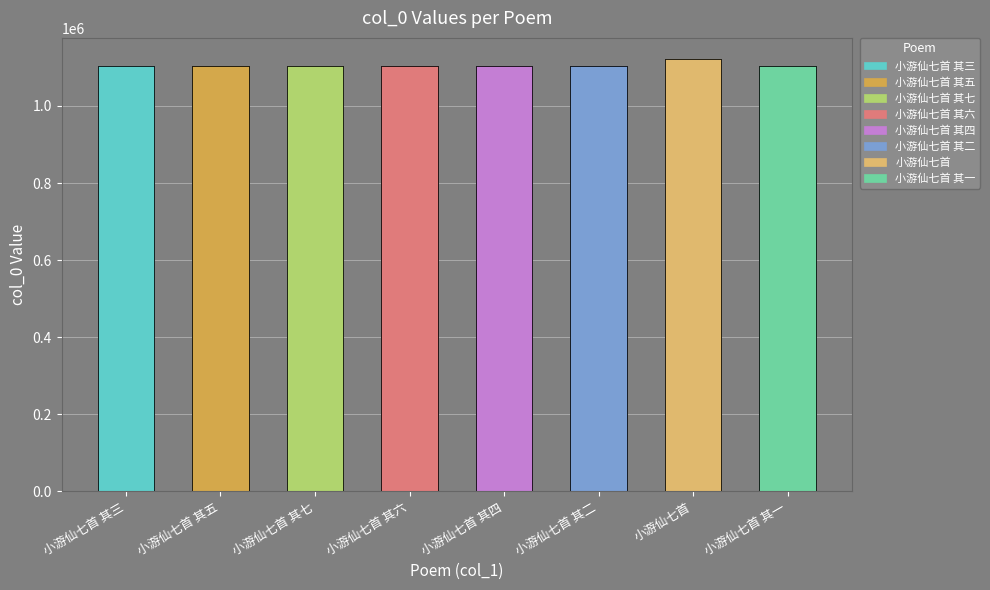

Reading left to right, what are all the values shown in this chart?

小游仙七首 其三=1103031	小游仙七首 其五=1103033	小游仙七首 其七=1103035	小游仙七首 其六=1103034	小游仙七首 其四=1103032	小游仙七首 其二=1103030	小游仙七首=1120569	小游仙七首 其一=1103029